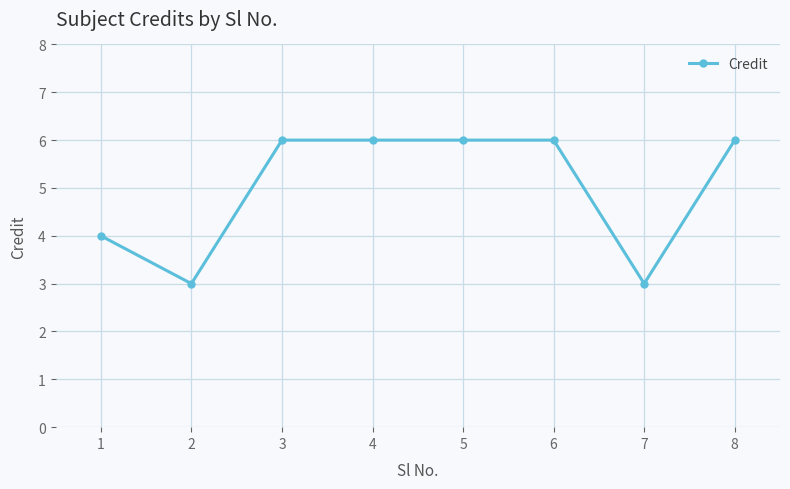

Does the chart have visible grid lines?

Yes